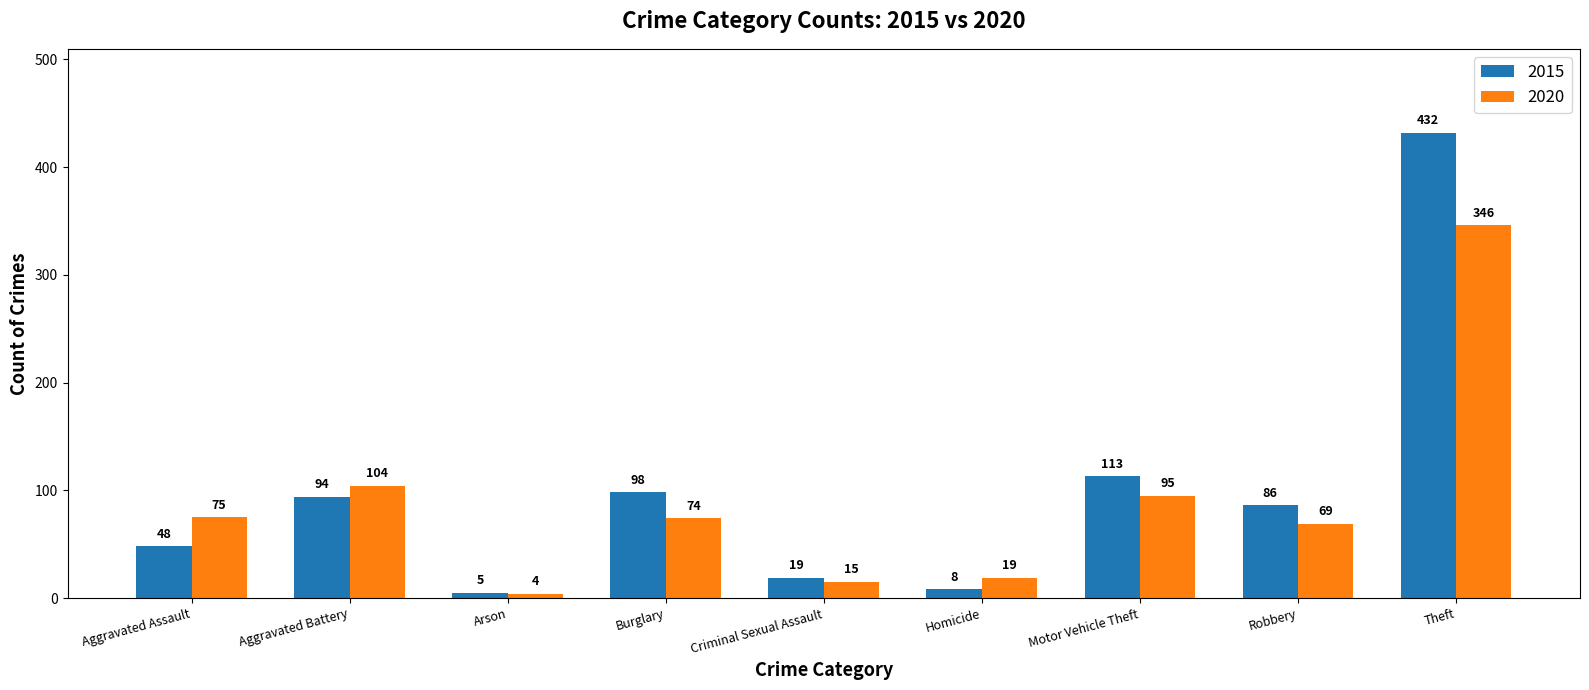

What is the total value across all series at Aggravated Assault?

123